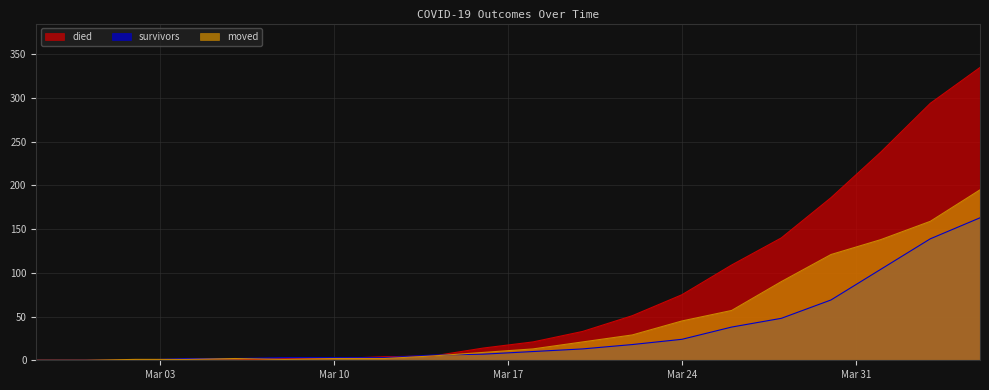

What is the highest value of the died series?

335